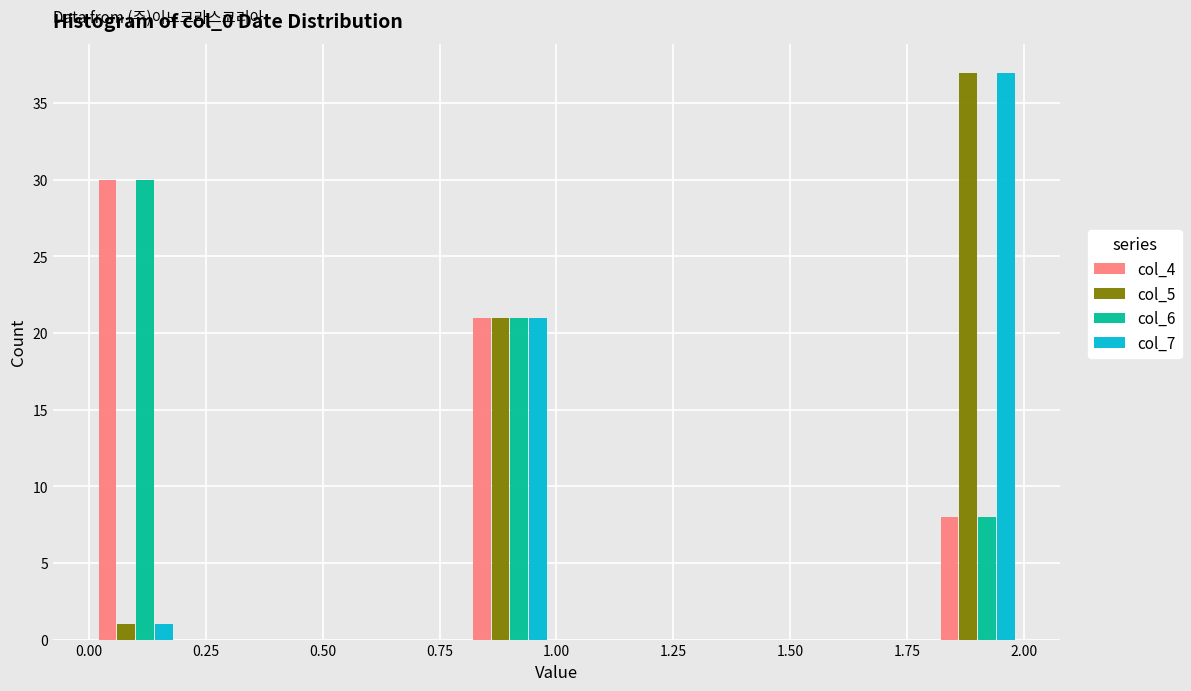

Reading left to right, list every range on the x-axis with the height of the bar of each series over it. Neither the bar edges nor the heights are printed on the chart, so give them approximately, as read against the axes.

0.0 to 0.2: col_4=30	col_5=1	col_6=30	col_7=1
0.2 to 0.4: col_4=0	col_5=0	col_6=0	col_7=0
0.4 to 0.6: col_4=0	col_5=0	col_6=0	col_7=0
0.6 to 0.8: col_4=0	col_5=0	col_6=0	col_7=0
0.8 to 1.0: col_4=21	col_5=21	col_6=21	col_7=21
1.0 to 1.2: col_4=0	col_5=0	col_6=0	col_7=0
1.2 to 1.4: col_4=0	col_5=0	col_6=0	col_7=0
1.4 to 1.6: col_4=0	col_5=0	col_6=0	col_7=0
1.6 to 1.8: col_4=0	col_5=0	col_6=0	col_7=0
1.8 to 2.0: col_4=8	col_5=37	col_6=8	col_7=37